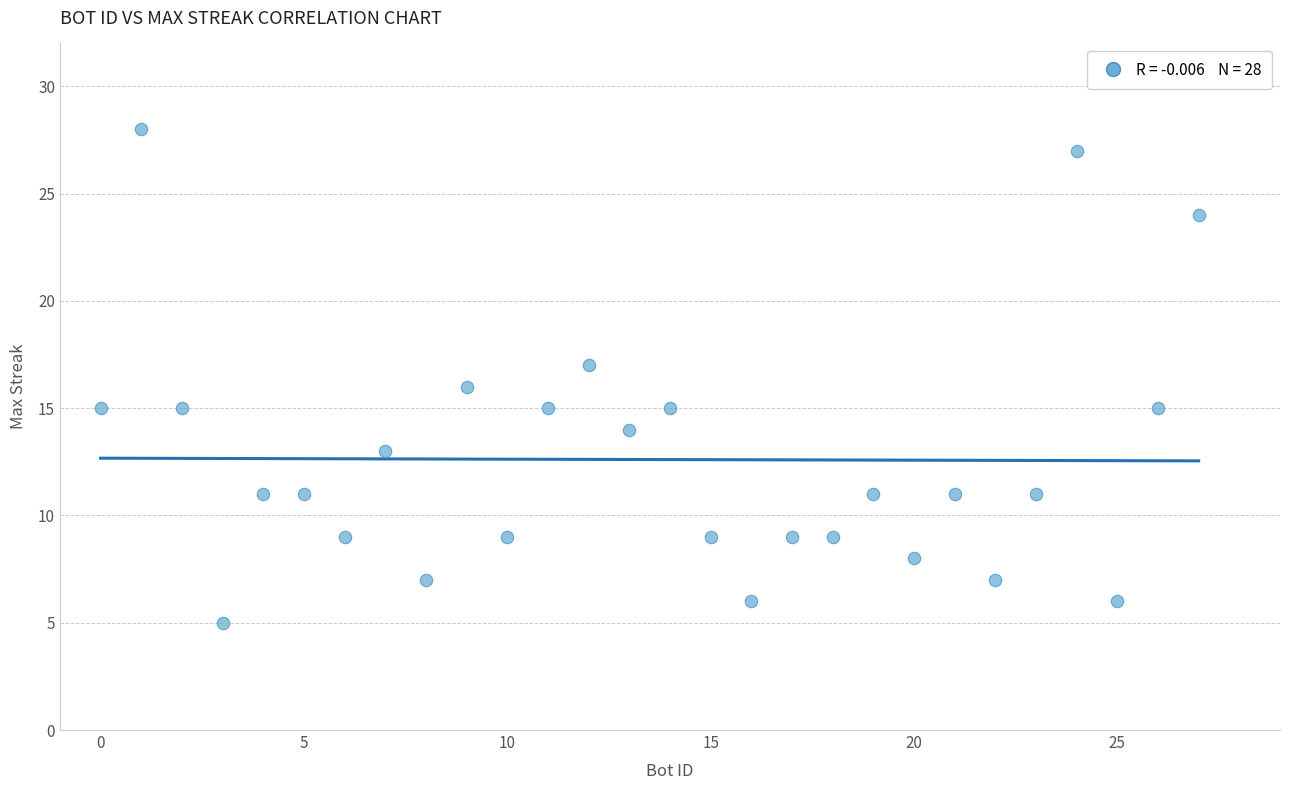

What is the range of X values (max minus min)?

27